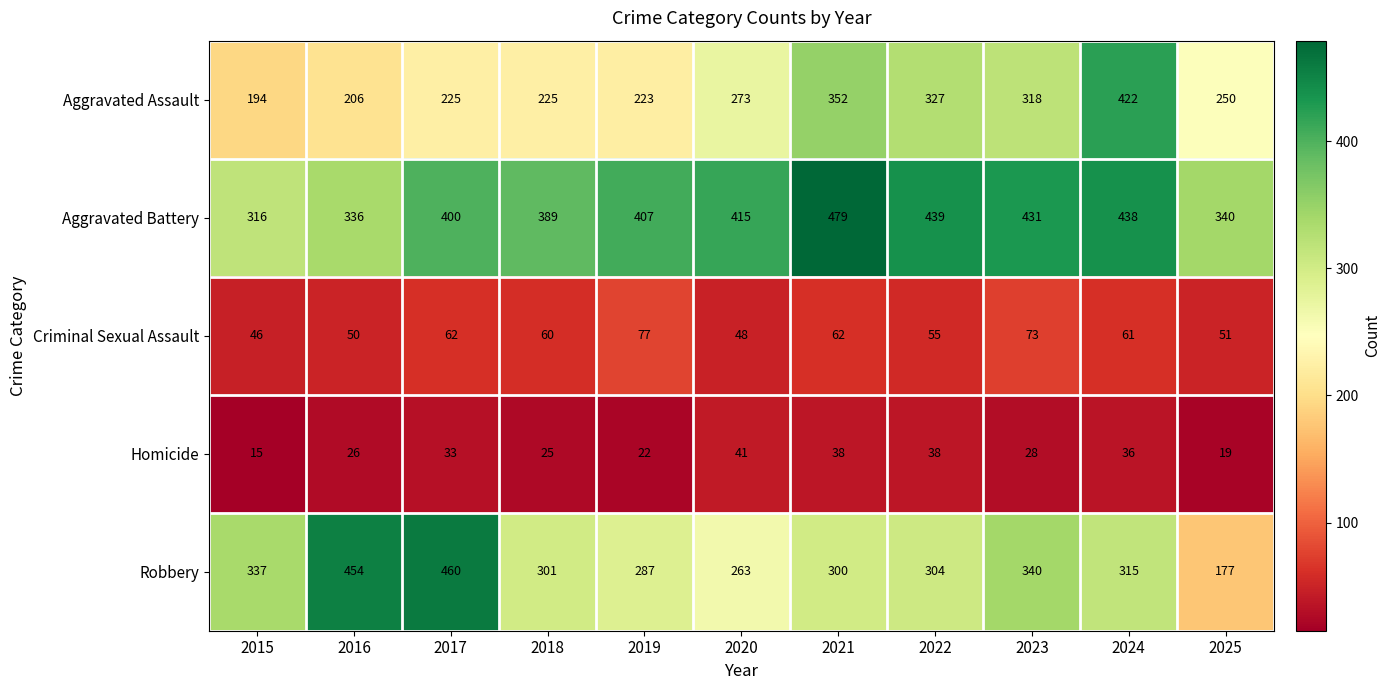

How many series are shown in this chart?

5